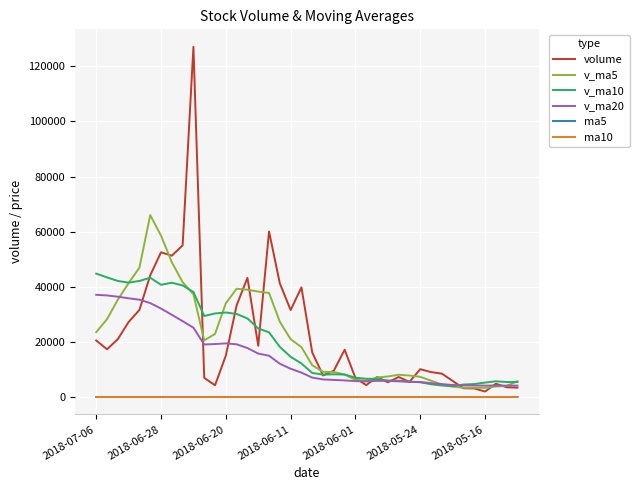

What is the lowest value of the ma10 series?

8.1